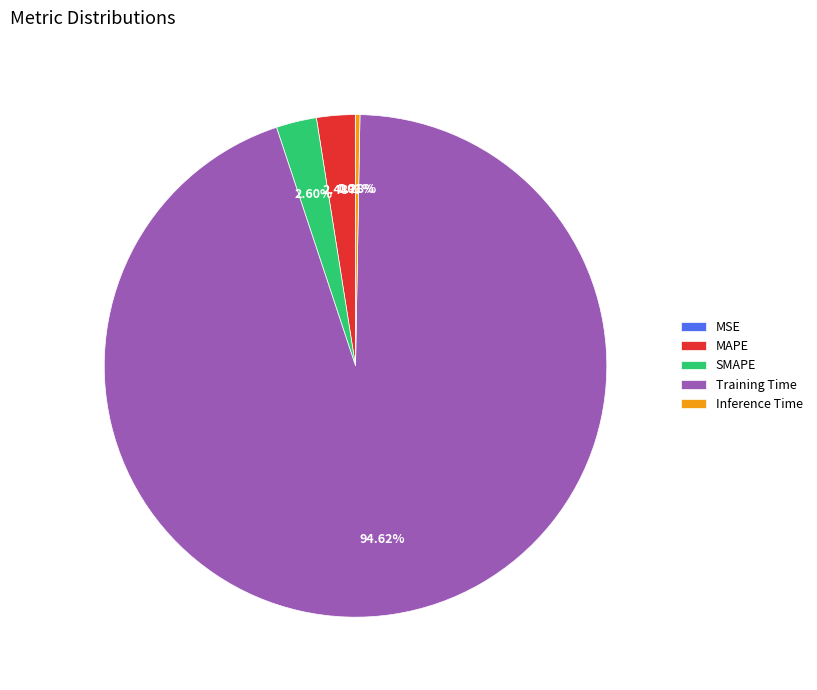

Is it true that Training Time is 99% of the pie?

False